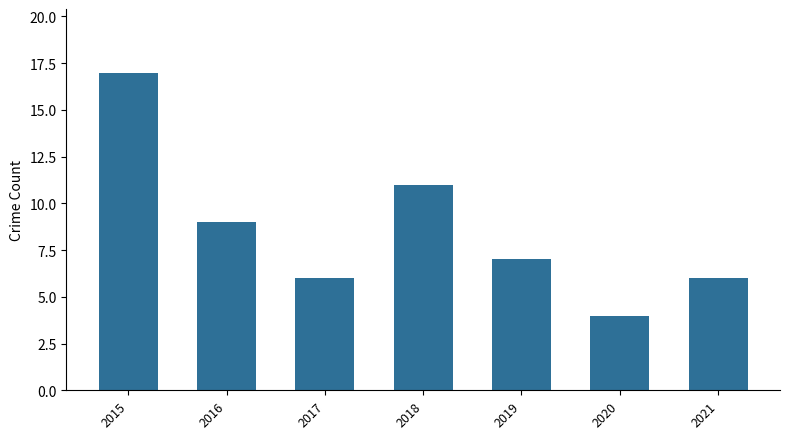

What is the ratio of the value at 2017 to the value at 2019?

0.9